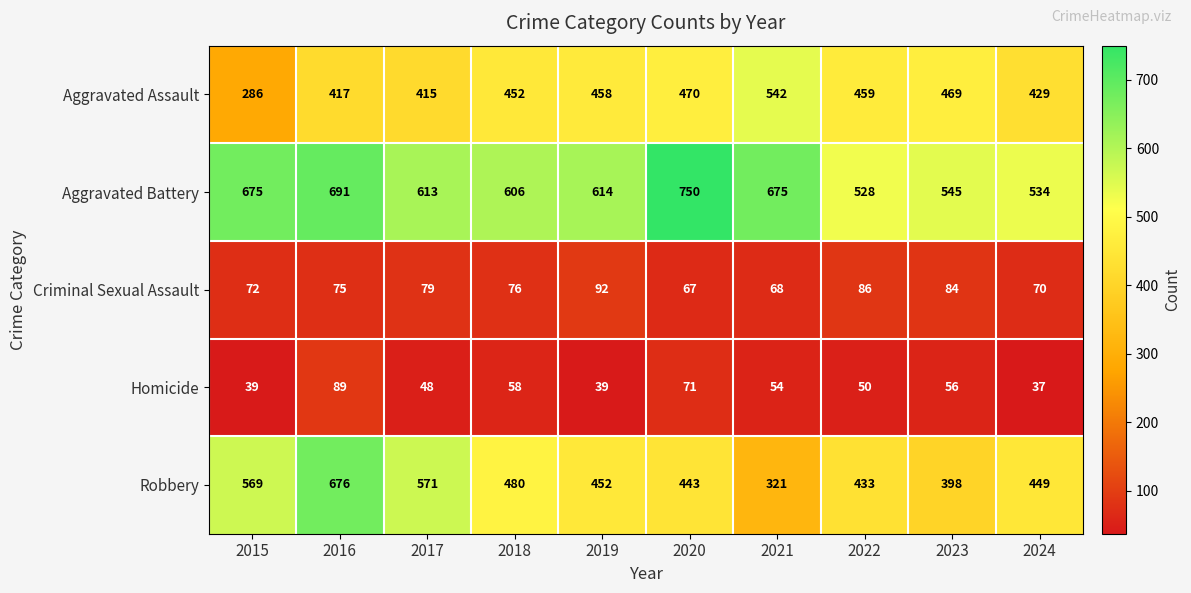

At which label does Aggravated Battery first exceed 614?

2015